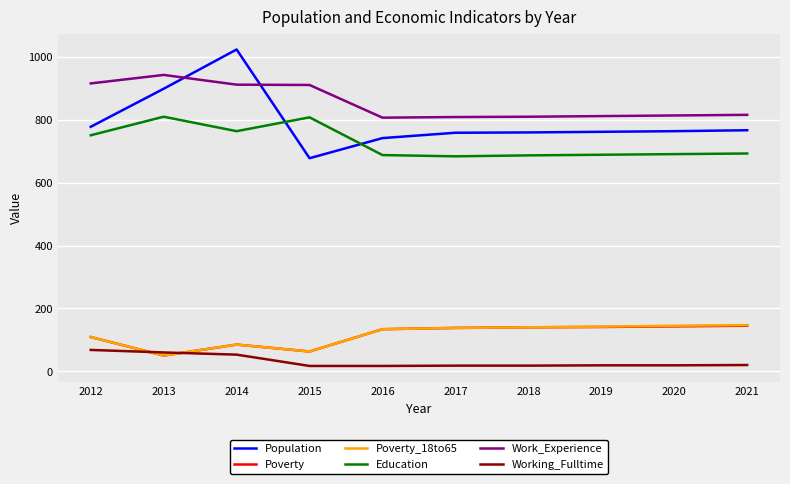

True or false: Poverty_18to65 has a value of 138 at 2017.

True